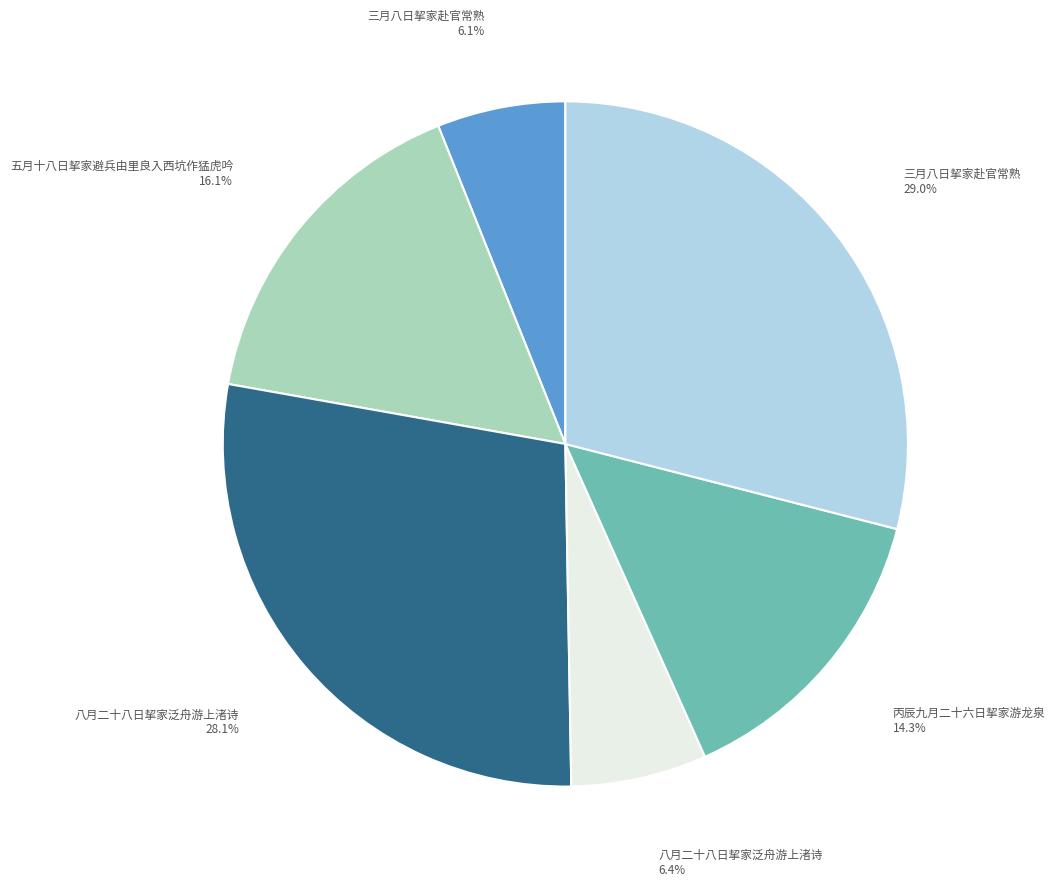

Is there any slice that represents more than half of the pie?

No